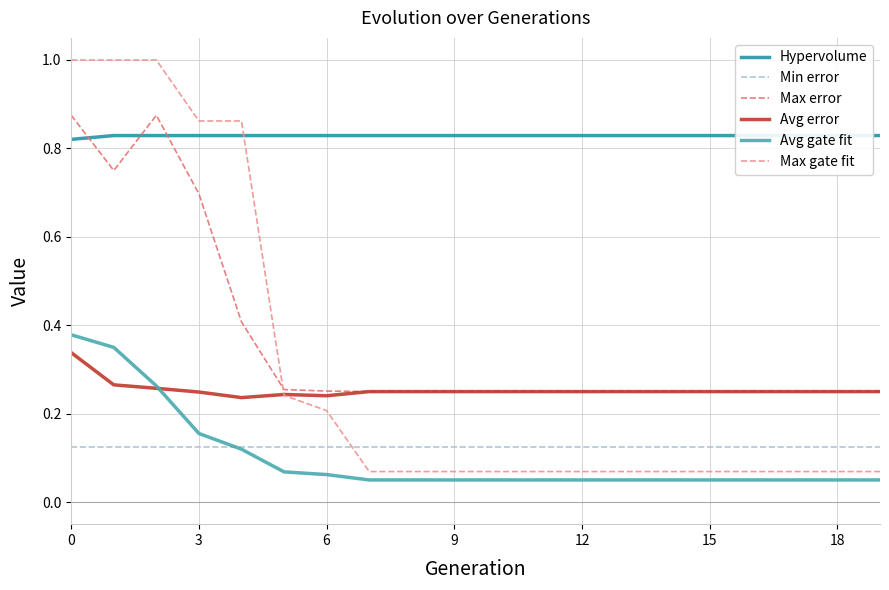

At how many categories does at least one series exceed 0?

20